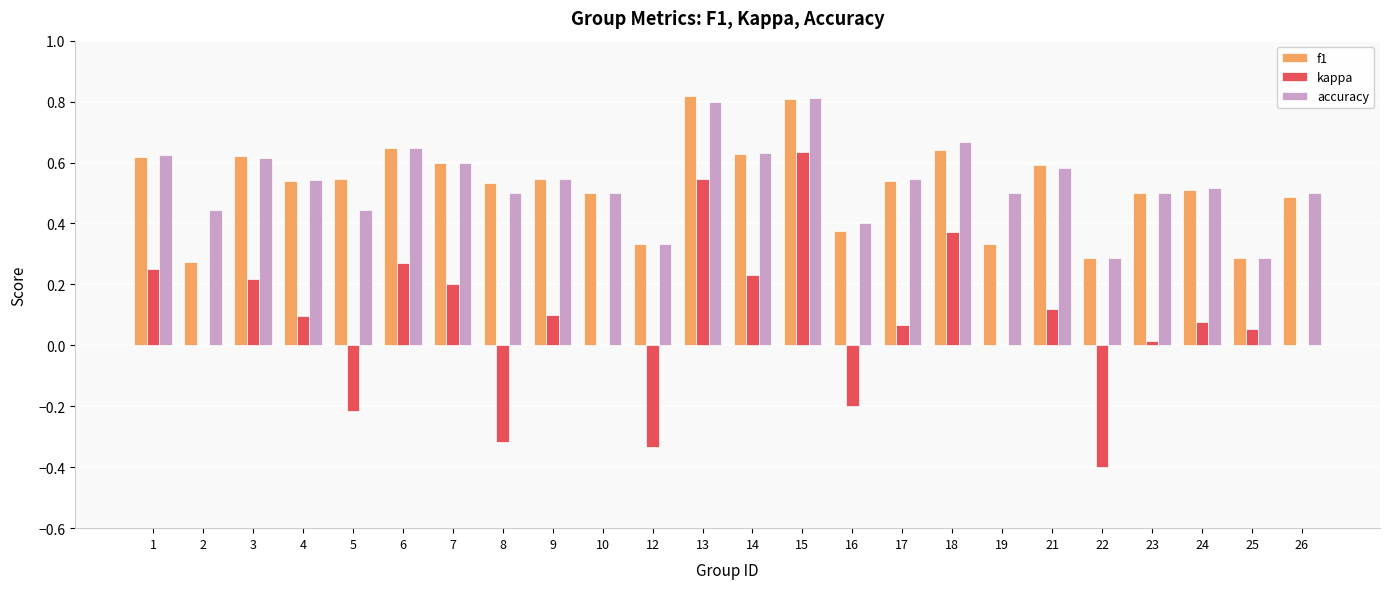

What is the total value across all series at 10?

1.0